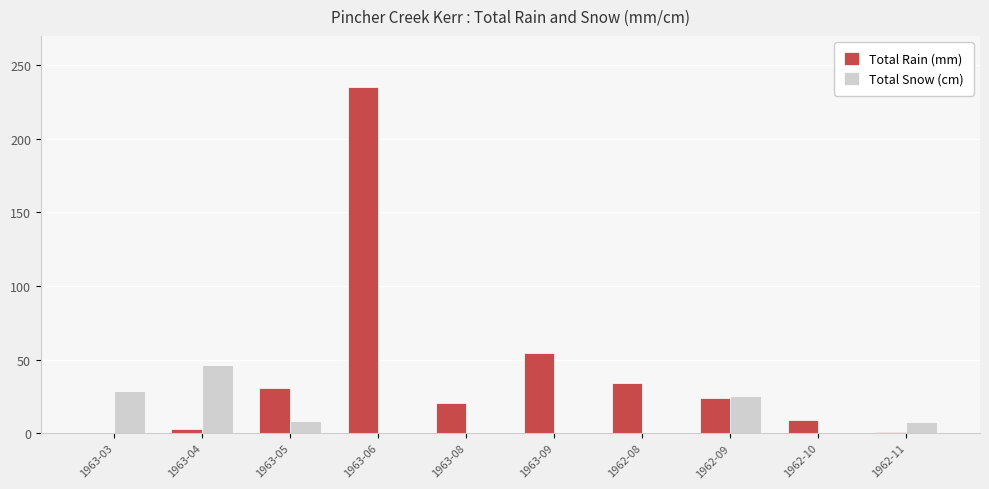

The Total Snow (cm) series shows 0.0 at 1963-09. True or false?

True